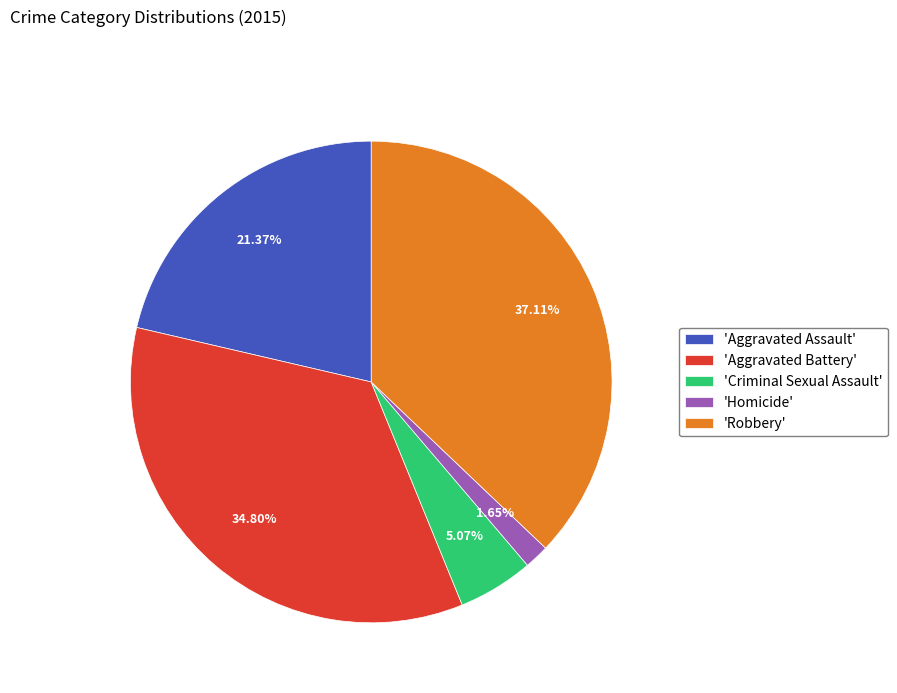

Count the number of slices in the pie.

5